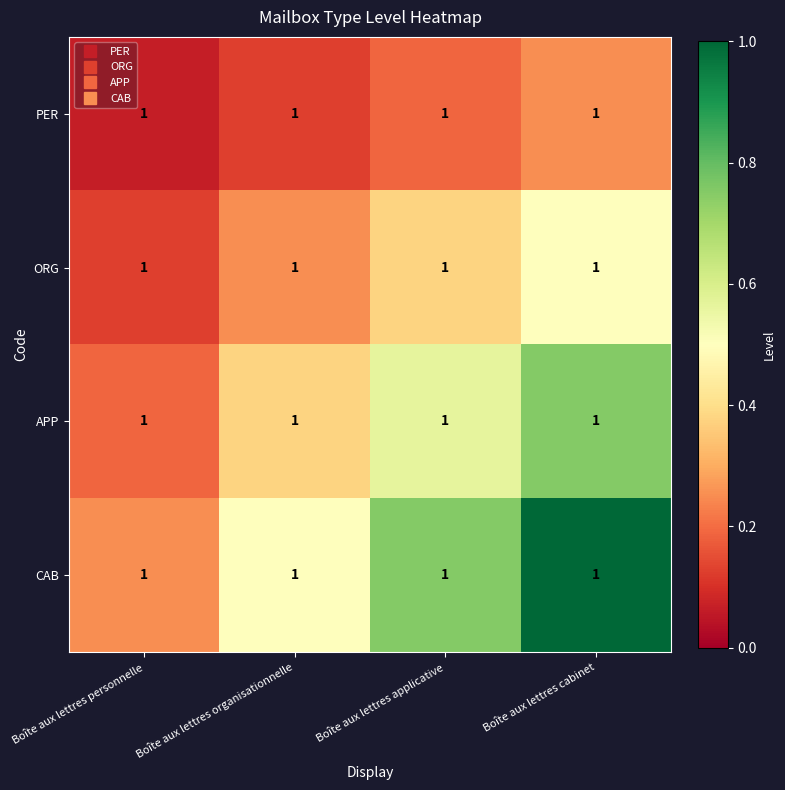

Reading right to left, what are all the values shown in this chart?

PER: Boîte aux lettres cabinet=1.0	Boîte aux lettres applicative=1.0	Boîte aux lettres organisationnelle=1.0	Boîte aux lettres personnelle=1.0
ORG: Boîte aux lettres cabinet=1.0	Boîte aux lettres applicative=1.0	Boîte aux lettres organisationnelle=1.0	Boîte aux lettres personnelle=1.0
APP: Boîte aux lettres cabinet=1.0	Boîte aux lettres applicative=1.0	Boîte aux lettres organisationnelle=1.0	Boîte aux lettres personnelle=1.0
CAB: Boîte aux lettres cabinet=1.0	Boîte aux lettres applicative=1.0	Boîte aux lettres organisationnelle=1.0	Boîte aux lettres personnelle=1.0